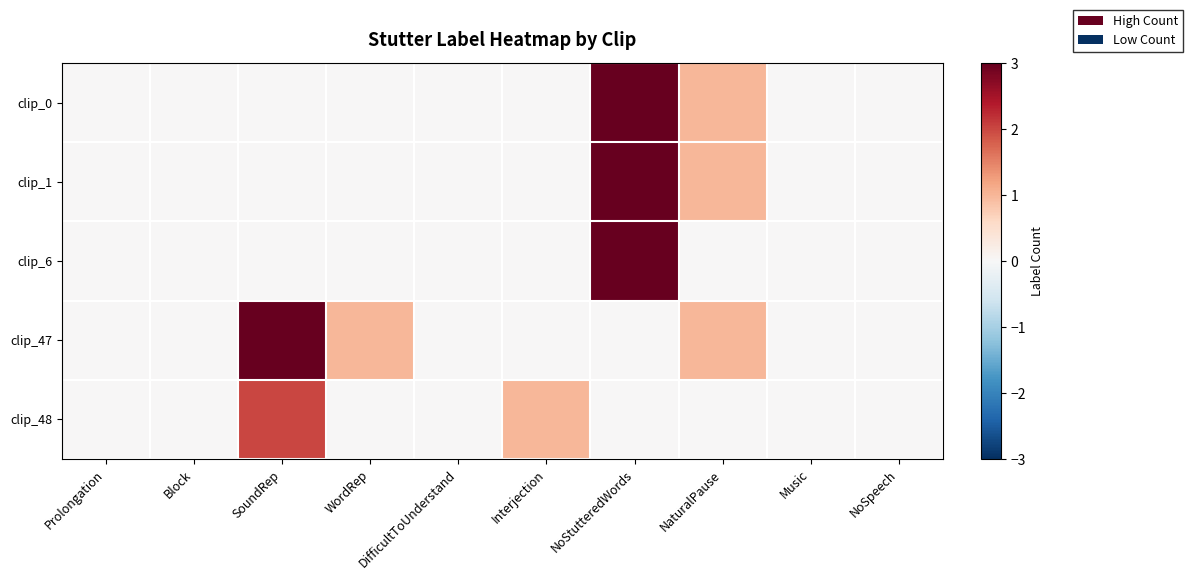

What is the total value across all series at NaturalPause?

3